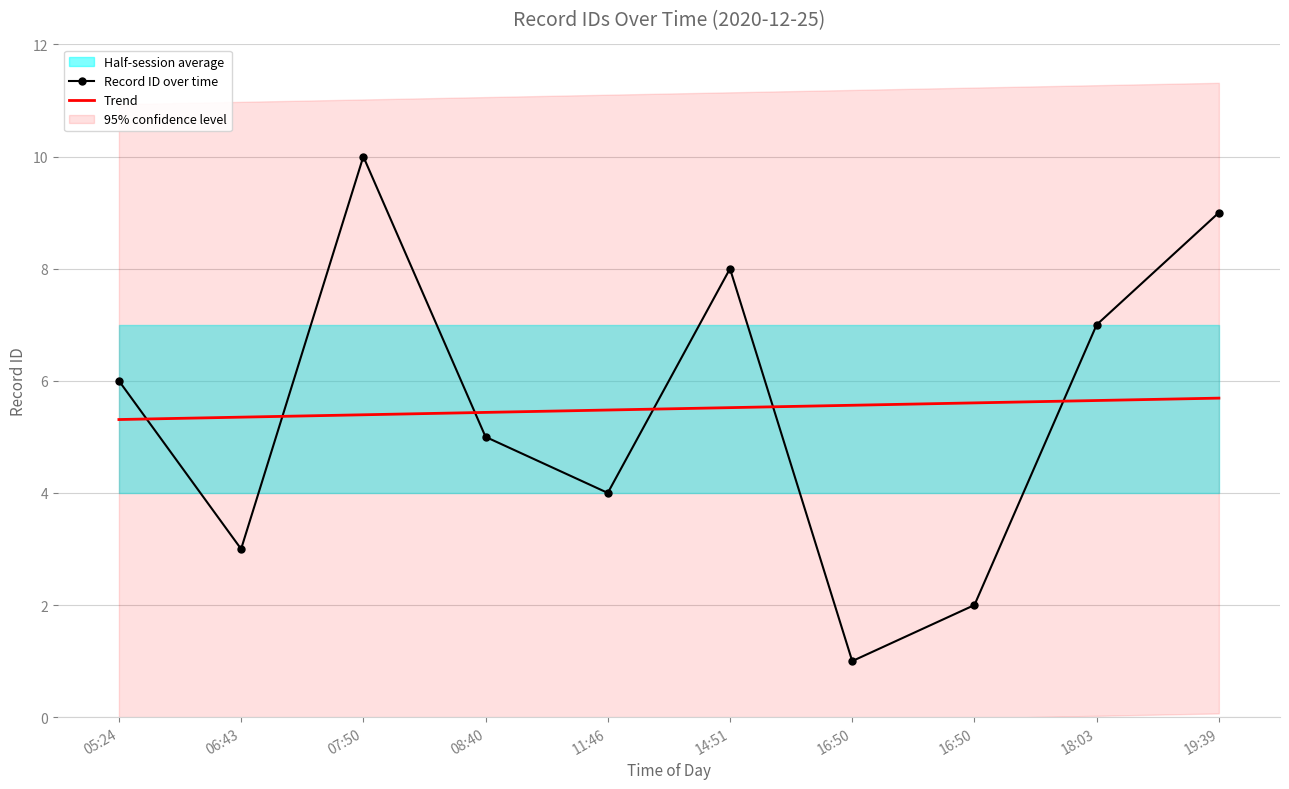

At which category does the chart reach its minimum across all series?

16:50